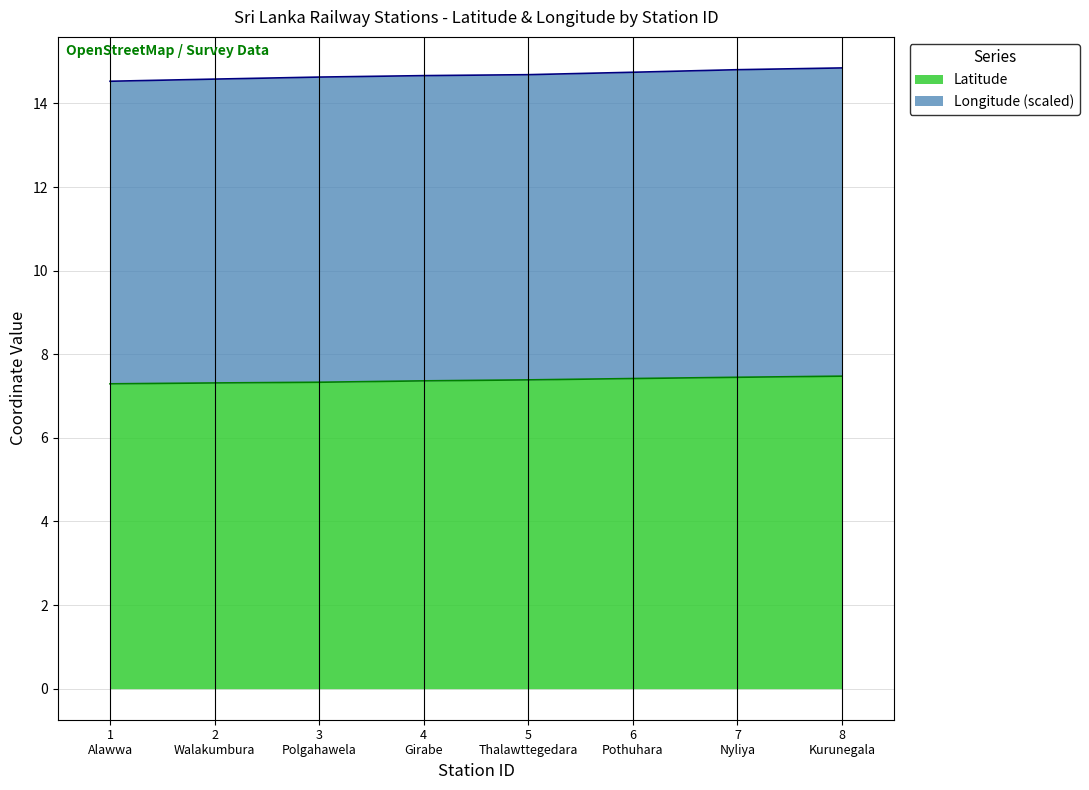

Which series has the largest range (max minus min)?

Longitude